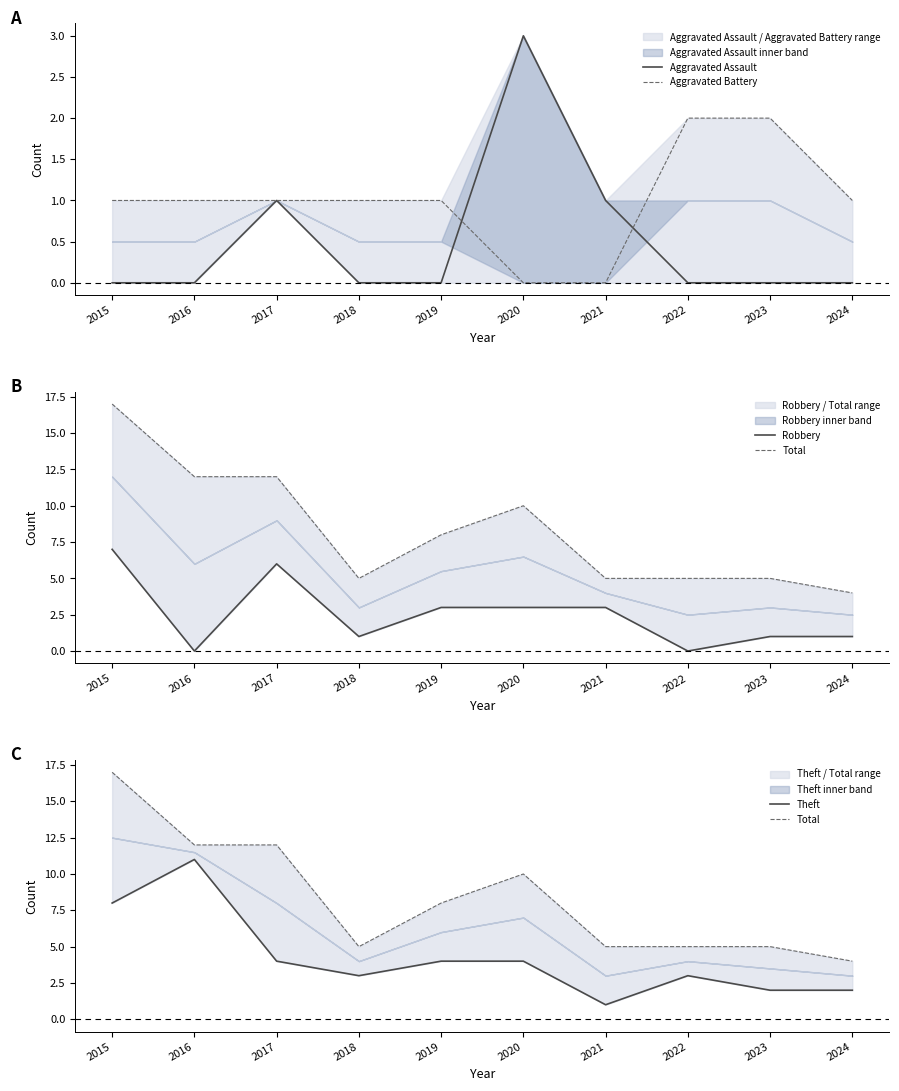

True or false: Total has a value of 8 at 2023.

False